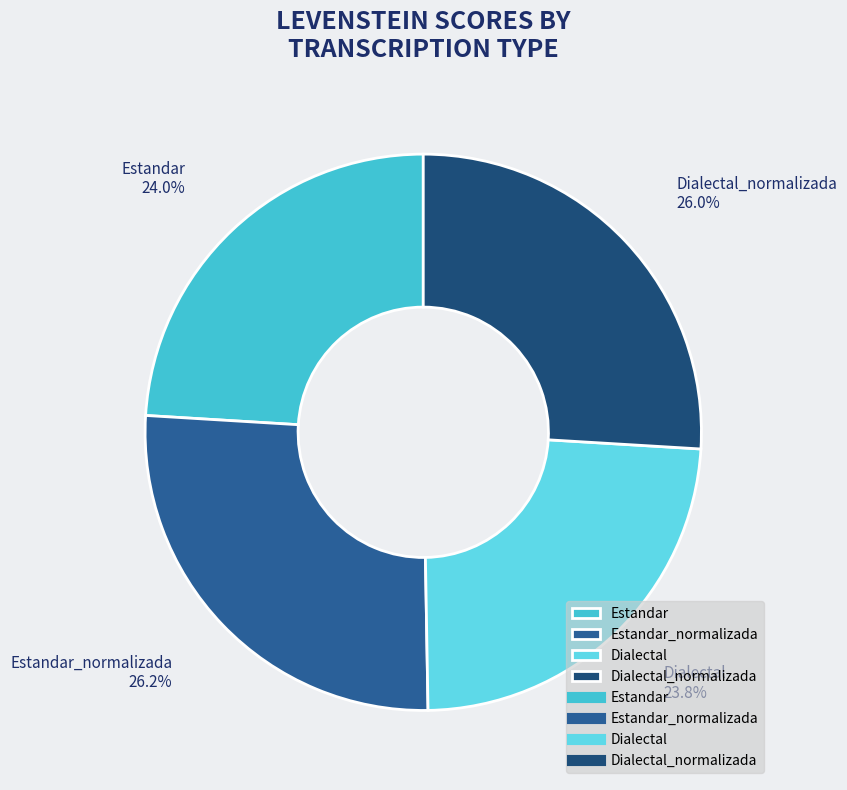

To the nearest percent, what is the average slice percentage?

25%